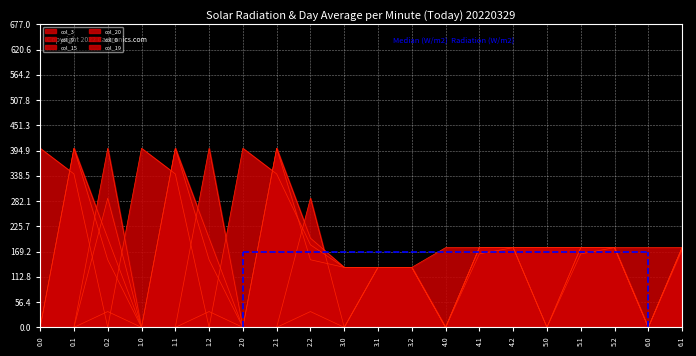

At which category is the sum across all series the highest?

0.1